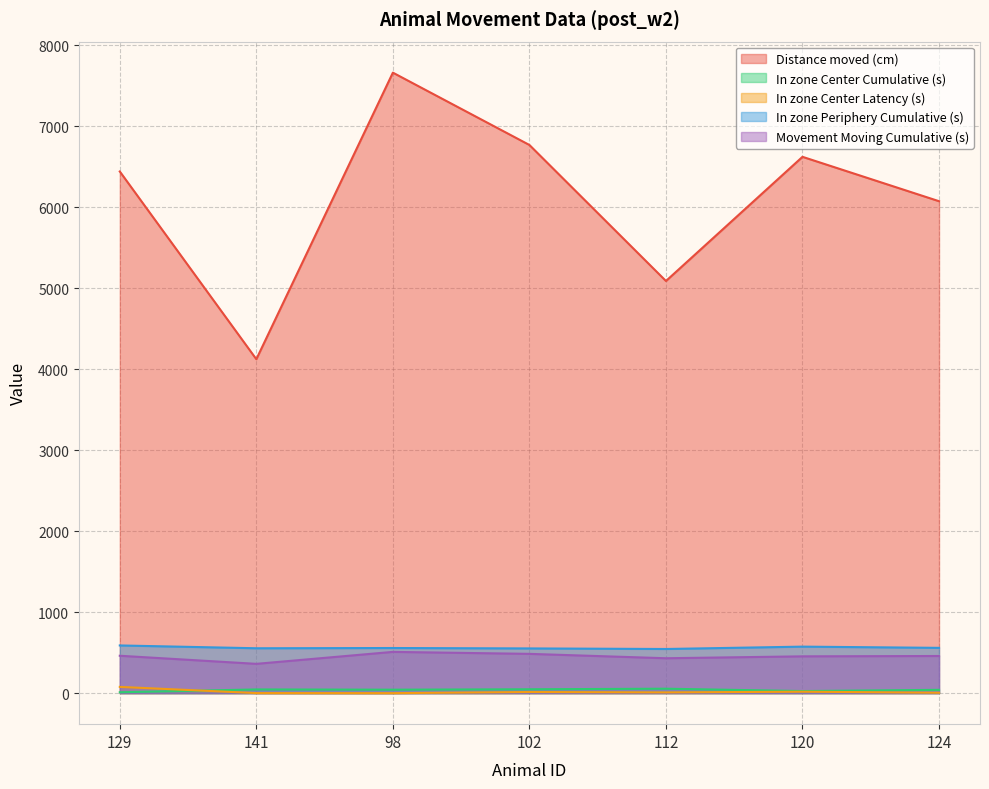

What is the difference between the maximum and second lowest values in the Distance moved (cm) series?

2572.9